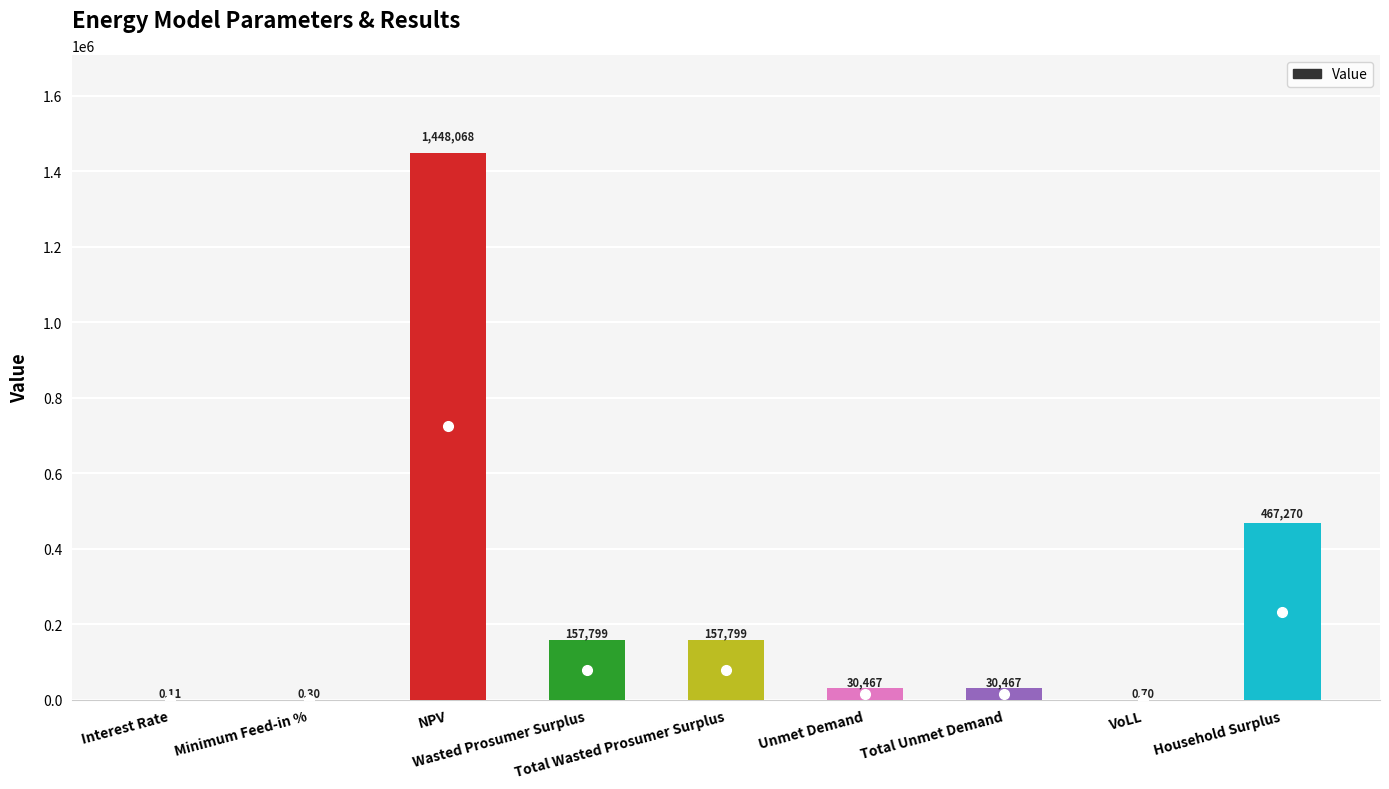

How many series are shown in this chart?

1